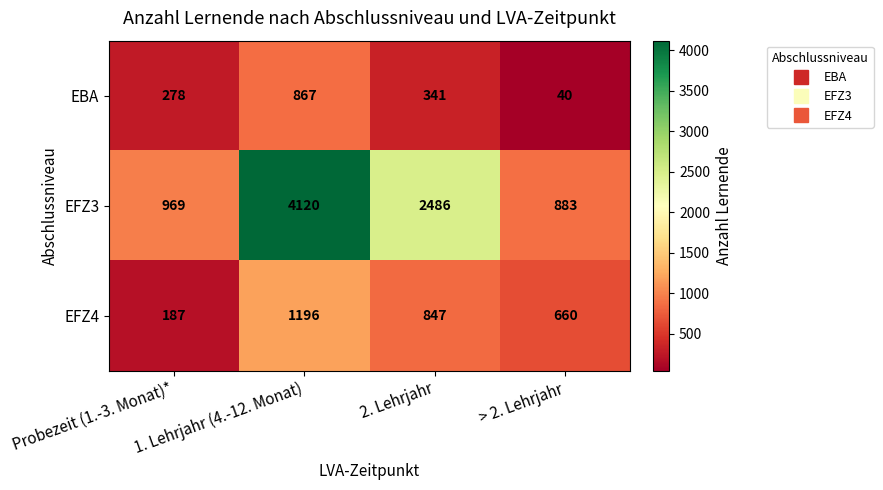

Which series has the widest spread of values?

EFZ3